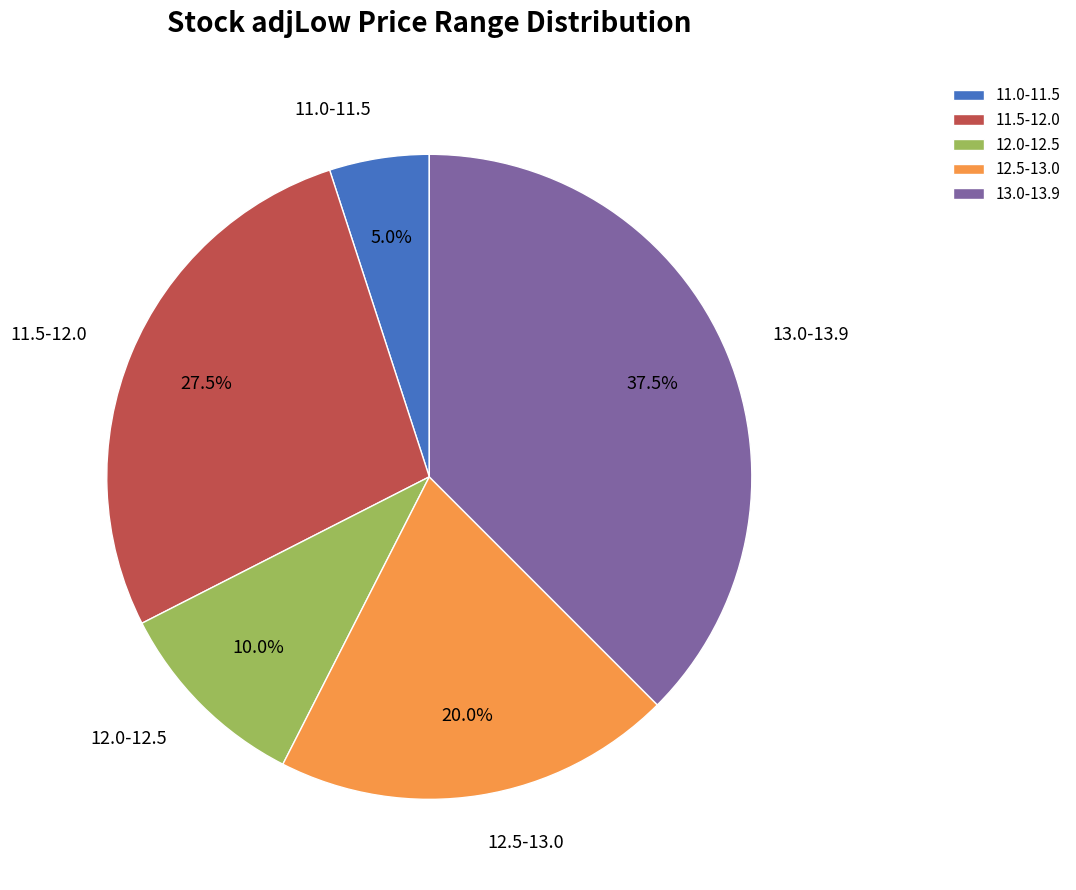

How many slices are in this pie chart?

5